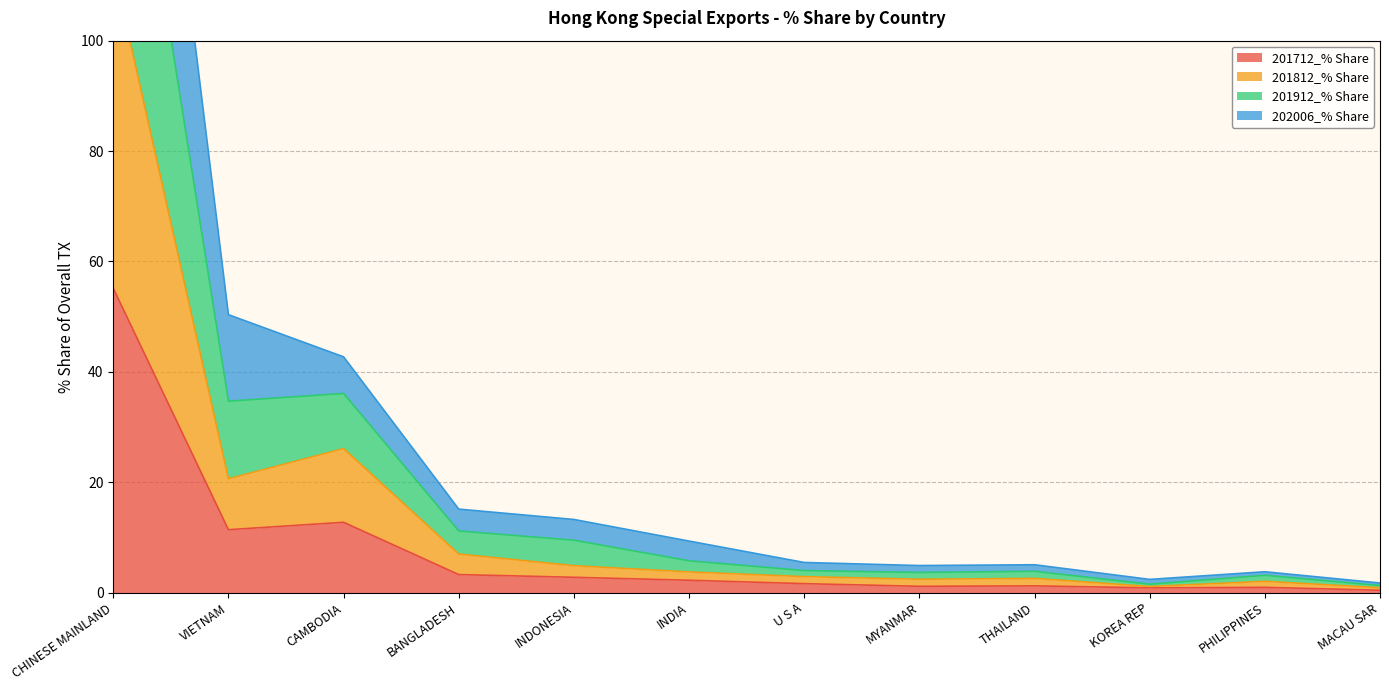

At which label does 201712_% Share reach its peak?

CHINESE MAINLAND